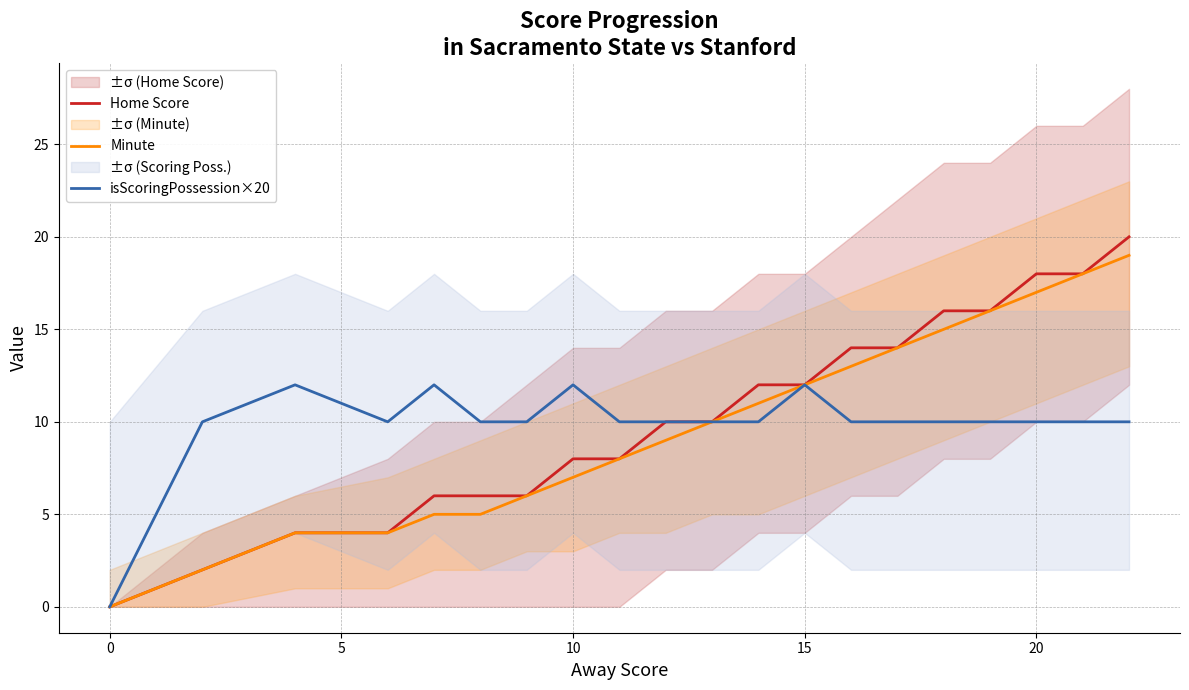

What is the value of the Home Score point at the 3rd from the left?

4